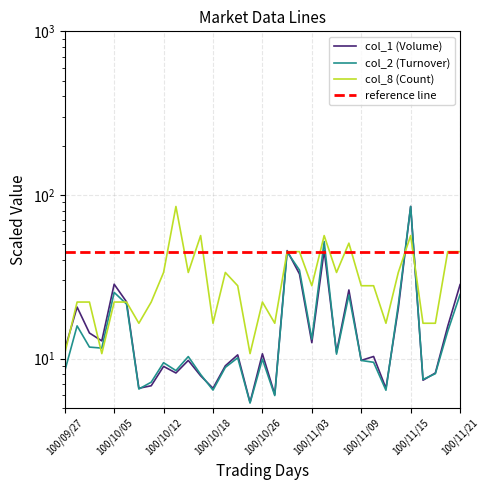

Which series has the largest total across all categories?

reference line